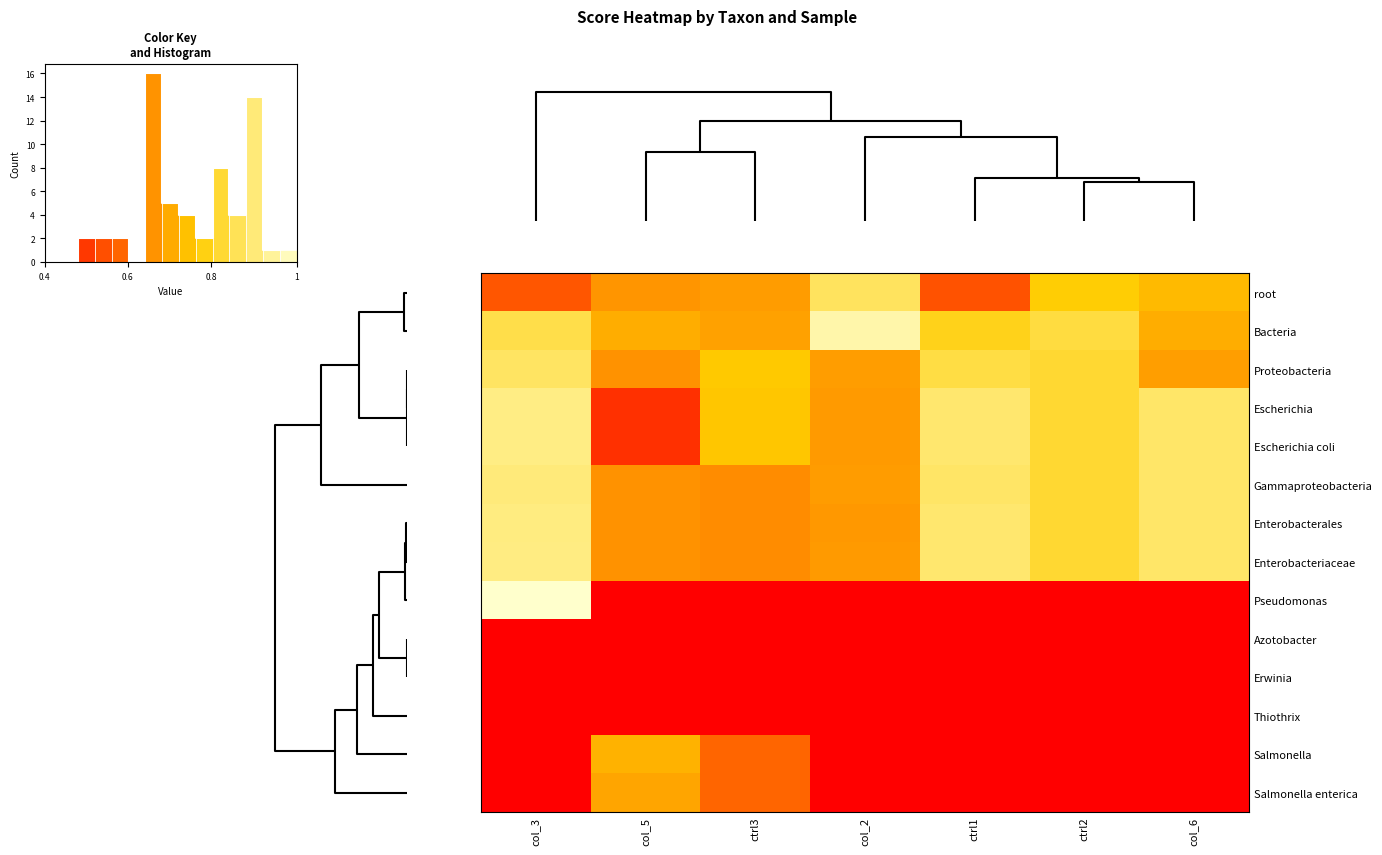

Rank the categories by row_12 value from lowest to highest.

0, 3, 4, 5, 6, 2, 1